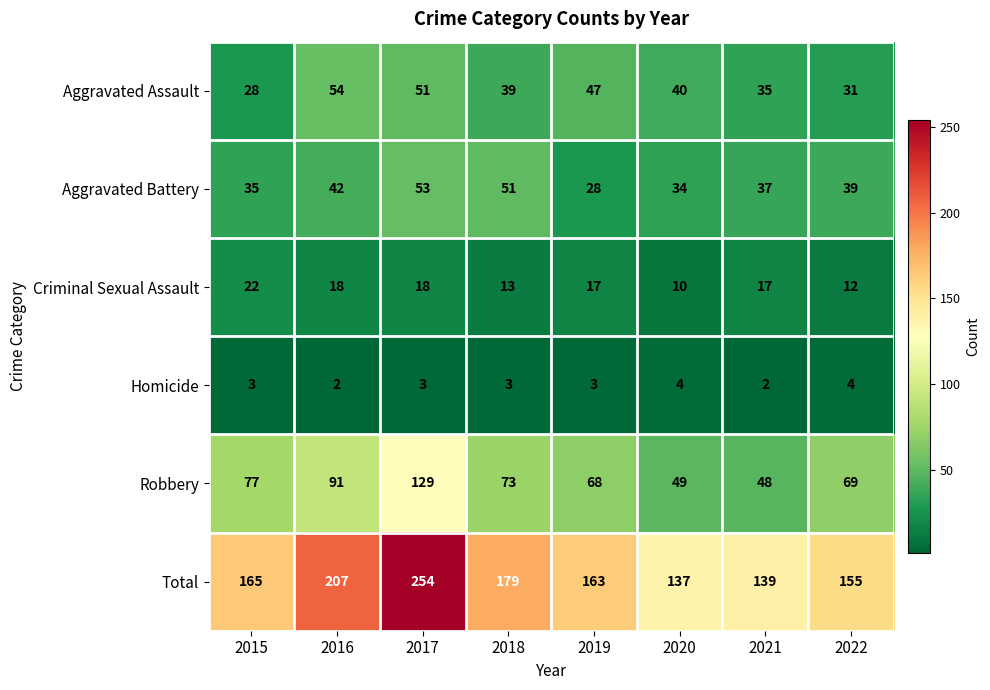

Count the number of data series in this chart.

6